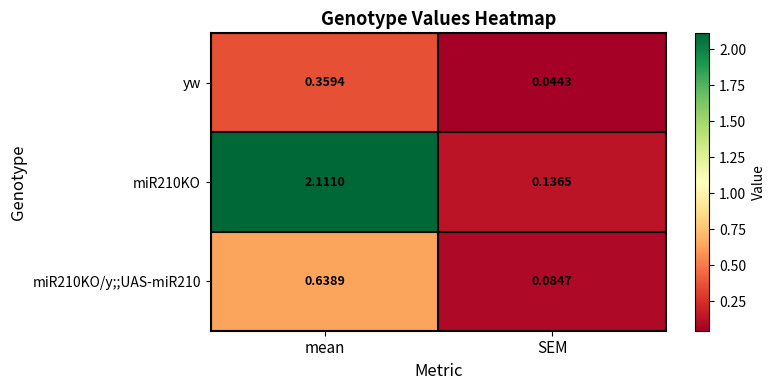

Where does the miR210KO series first go above 2?

mean